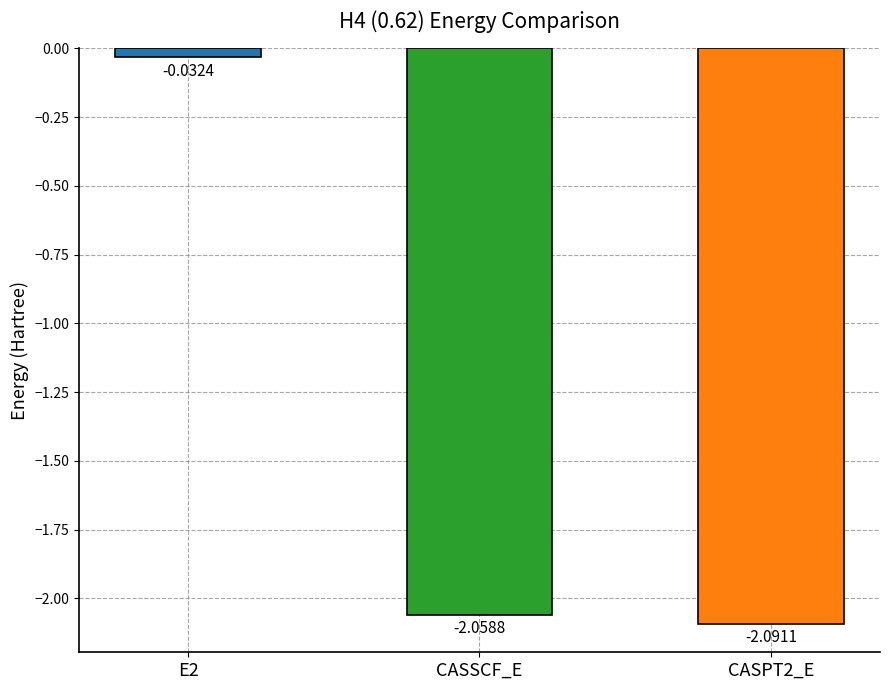

Rank the categories by value from lowest to highest.

CASPT2_E, CASSCF_E, E2